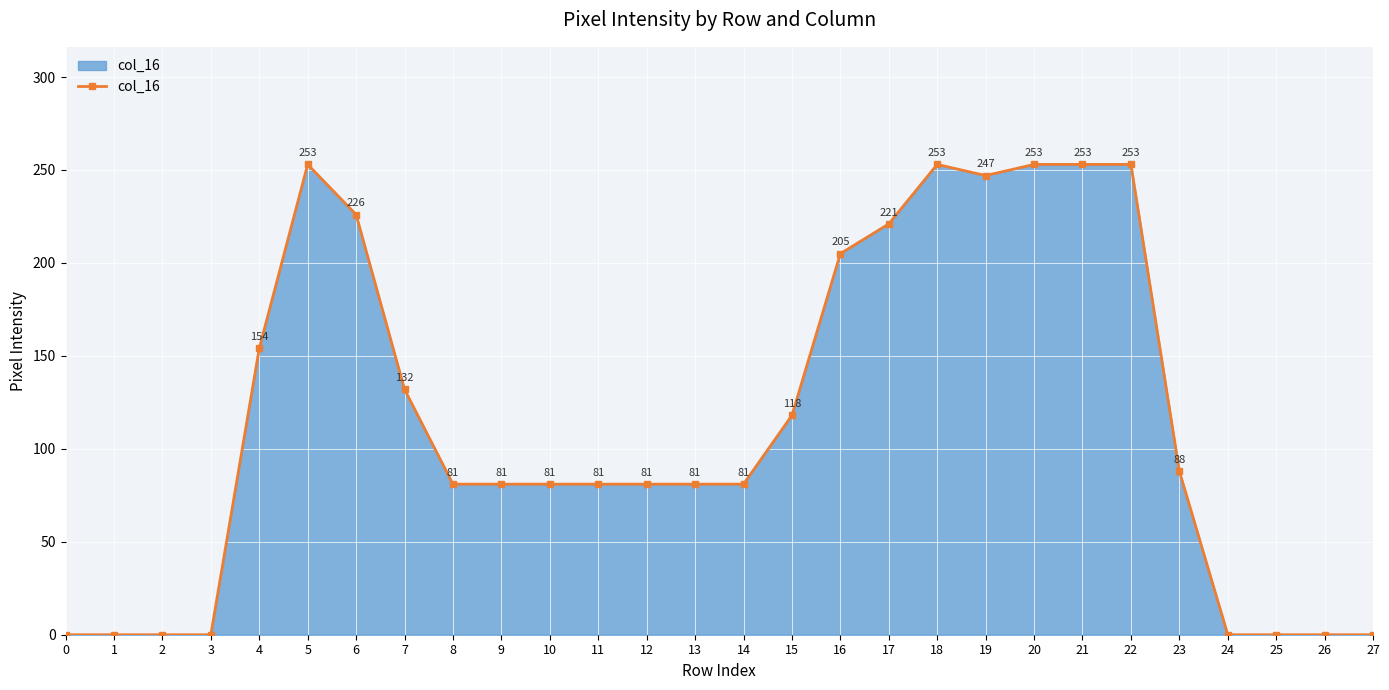

What is the greatest value displayed?

253